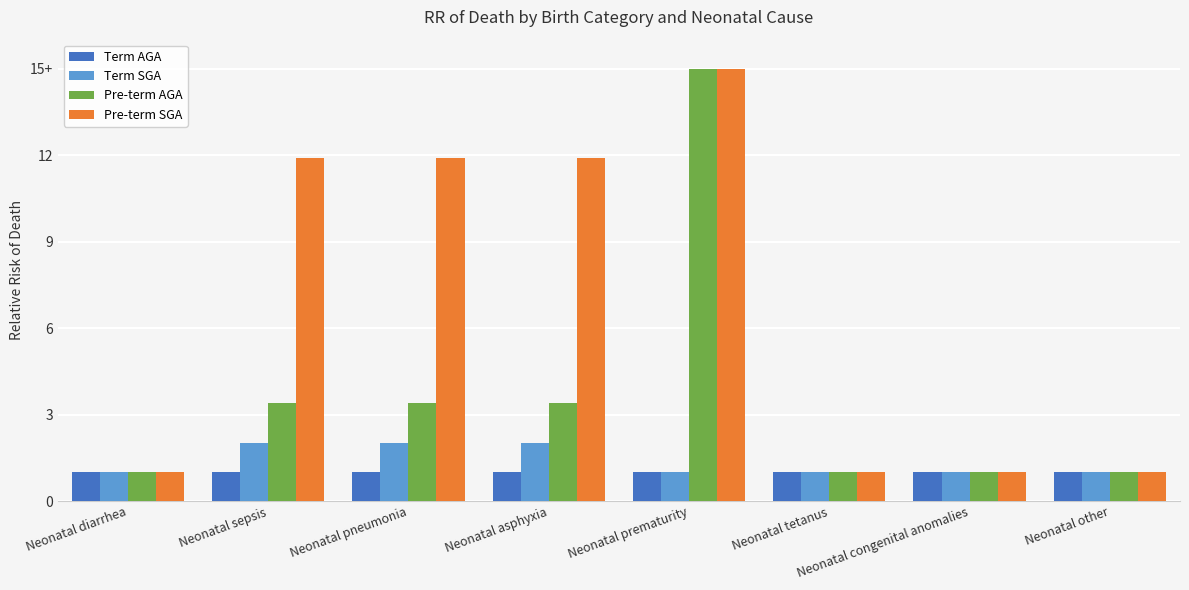

What are all the series names shown in the legend?

Term AGA, Term SGA, Pre-term AGA, Pre-term SGA